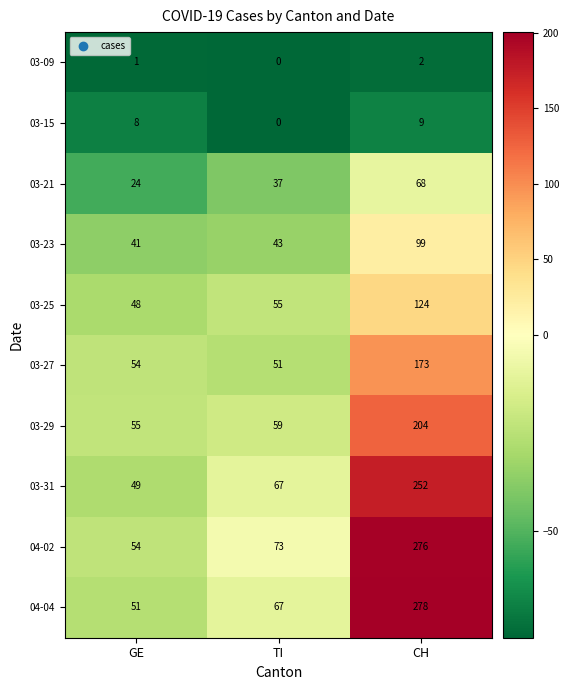

At how many categories does at least one series exceed 166?

1